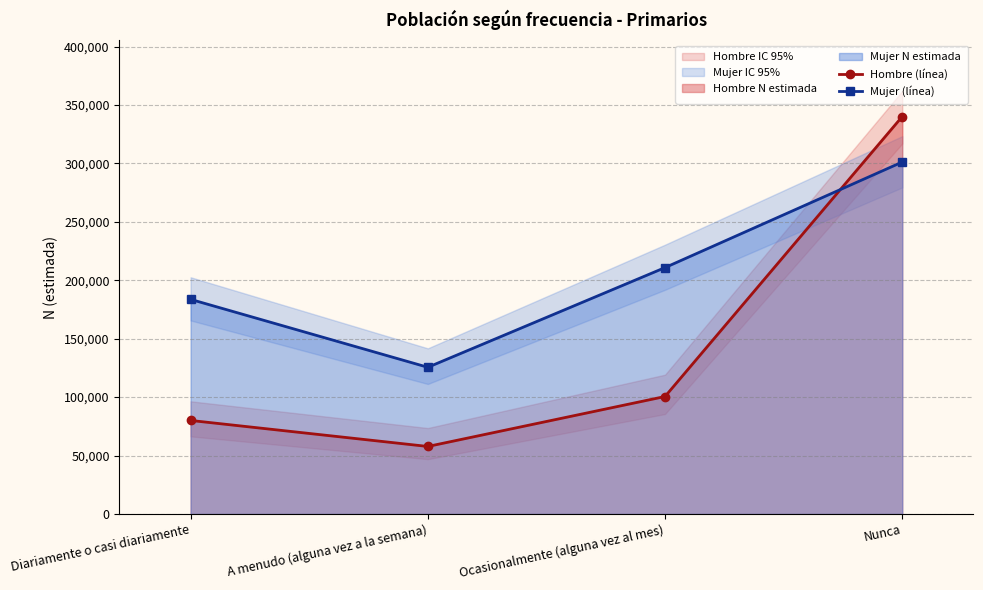

Which category has the lowest value in the Mujer (línea) series?

A menudo (alguna vez a la semana)